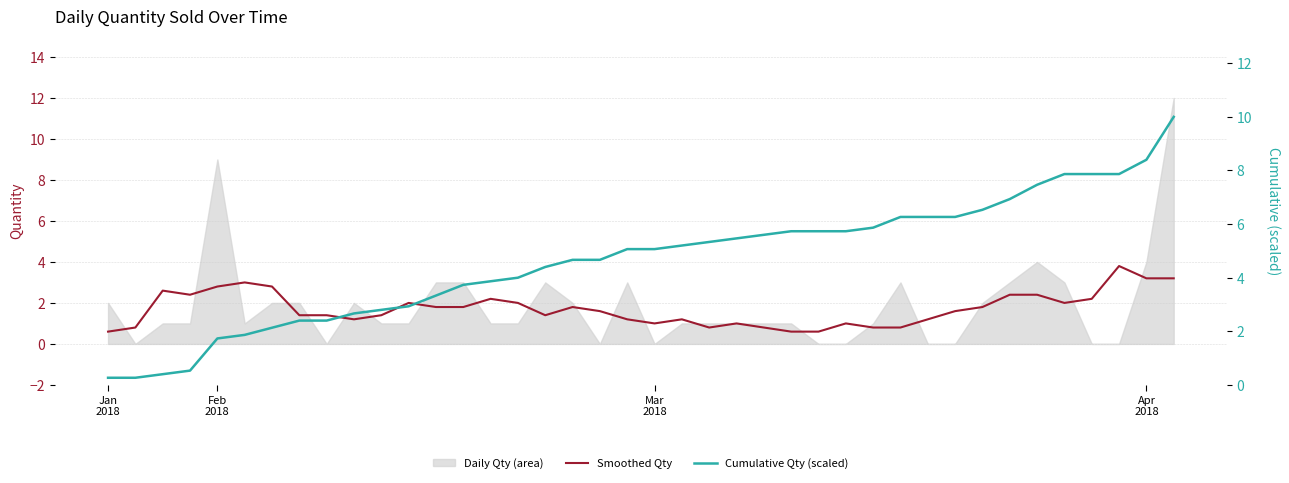

What is the highest value of the Smoothed Qty series?

3.8